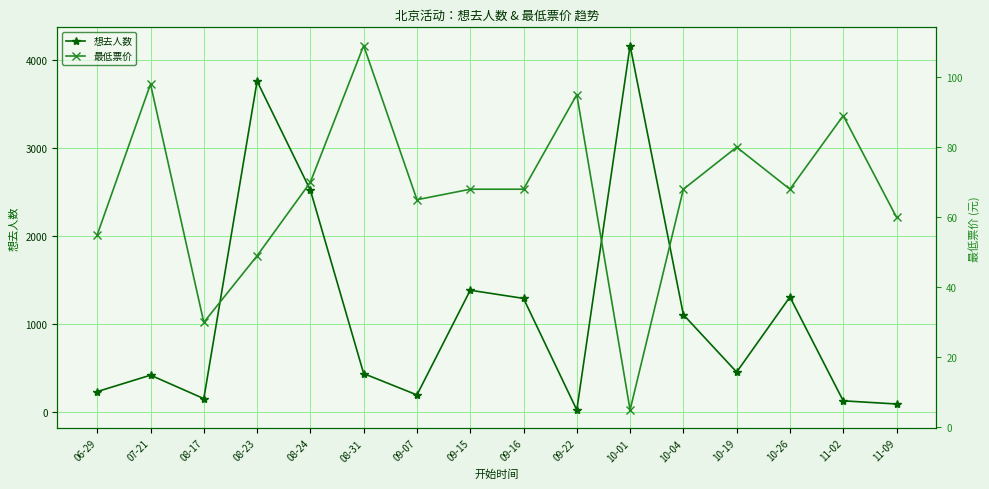

Where is 想去人数 nearest to the value 2091?

08-24